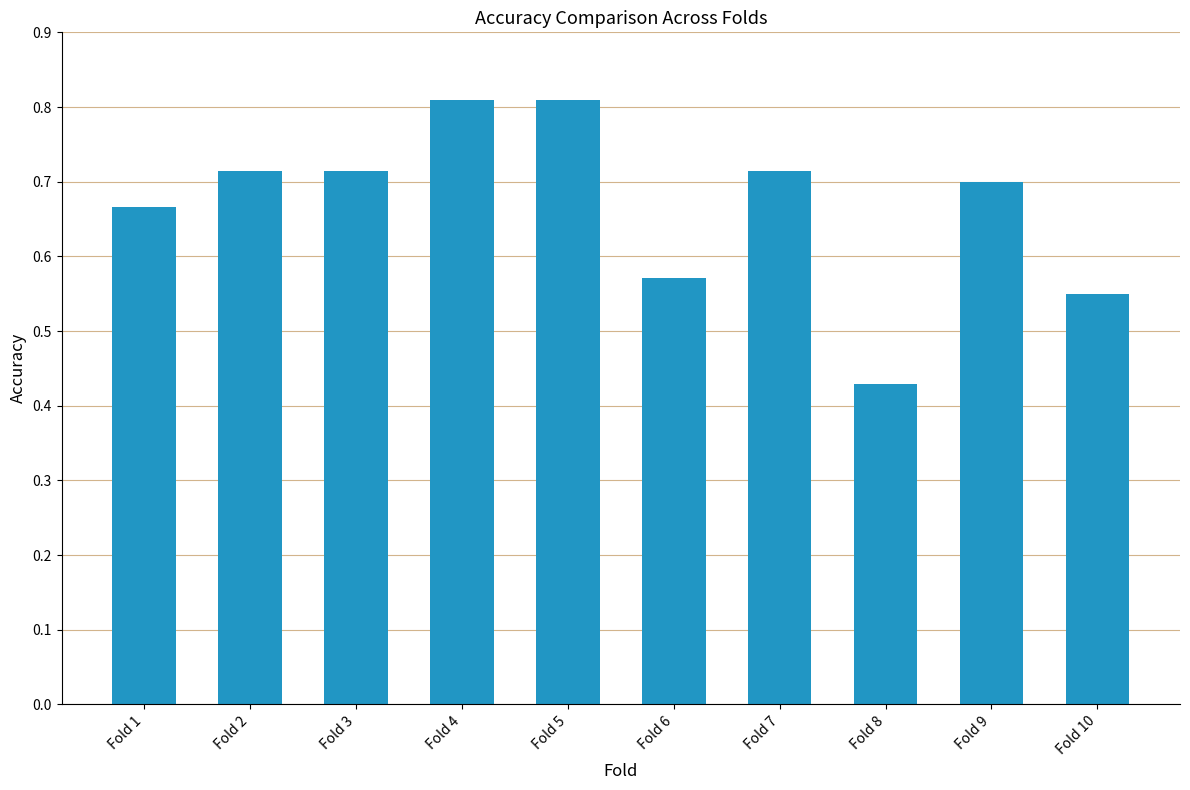

What is the sum of the values at Fold 10 and Fold 2?

1.3